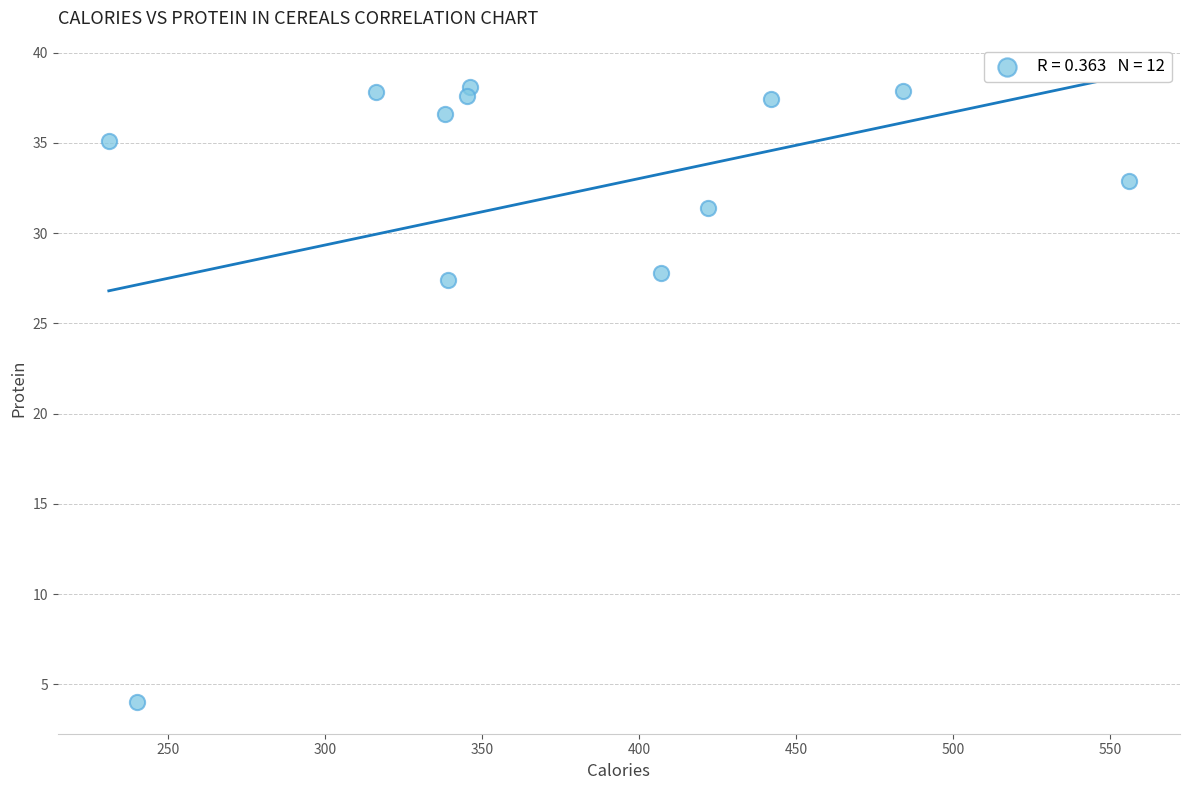

What Y value in the scatter plot is closest to 21?

27.4